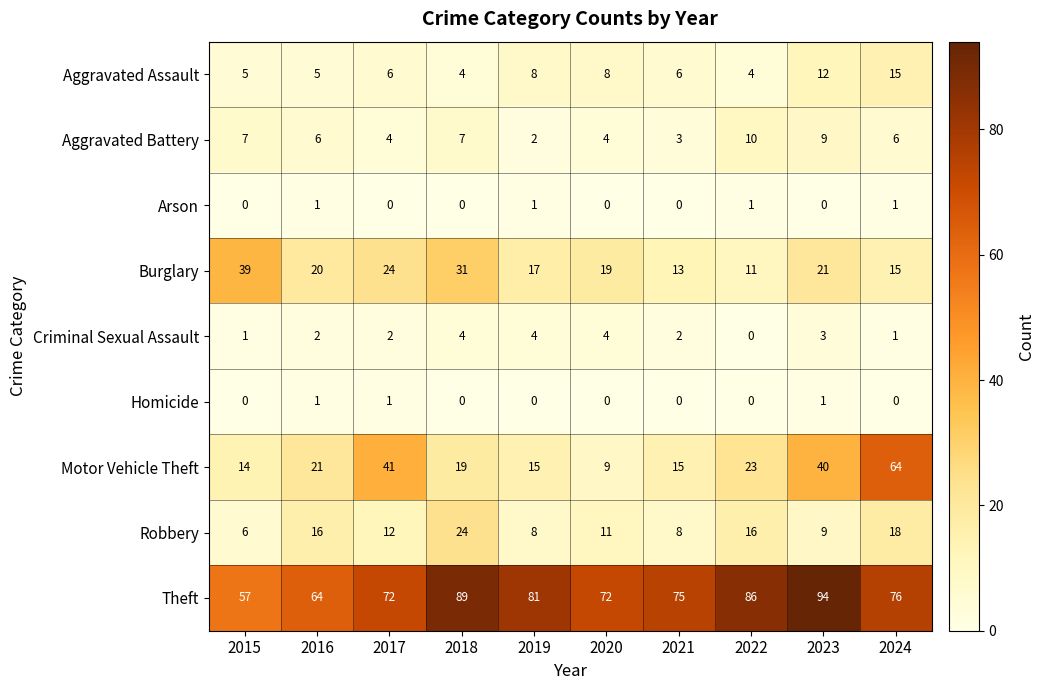

List the labels in order of Burglary value, largest first.

2015, 2018, 2017, 2023, 2016, 2020, 2019, 2024, 2021, 2022